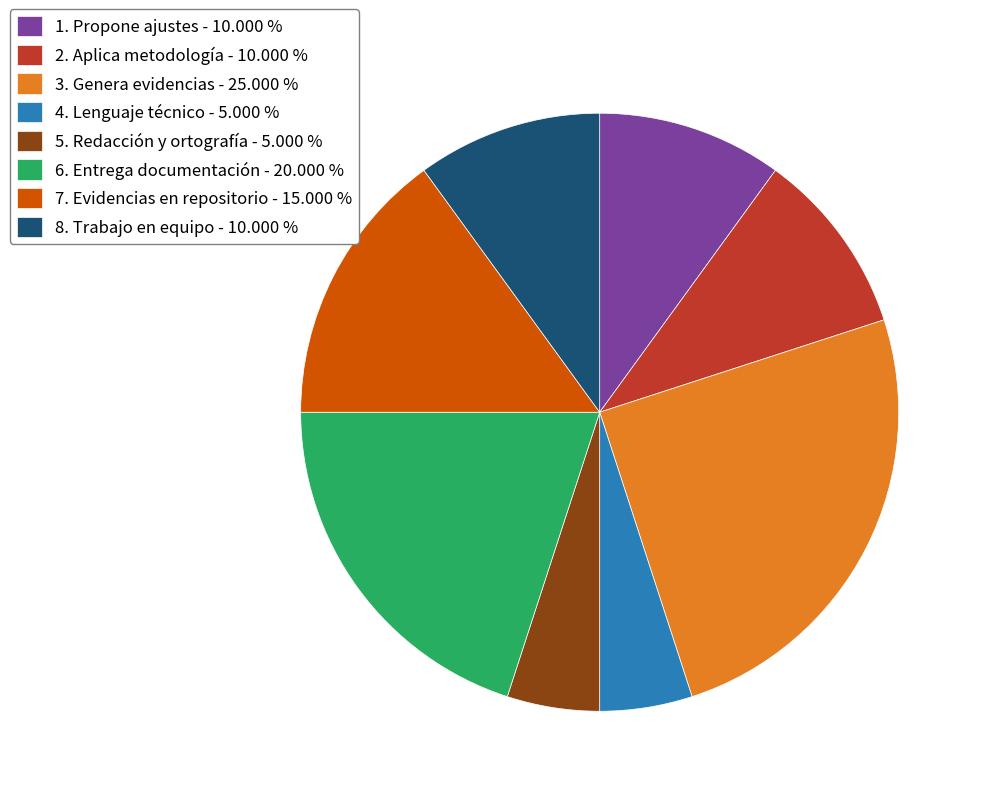

Approximately how many times larger is the value at 7. Evidencias en repositorio - 15.000 % compared to 8. Trabajo en equipo - 10.000 %?

1.5